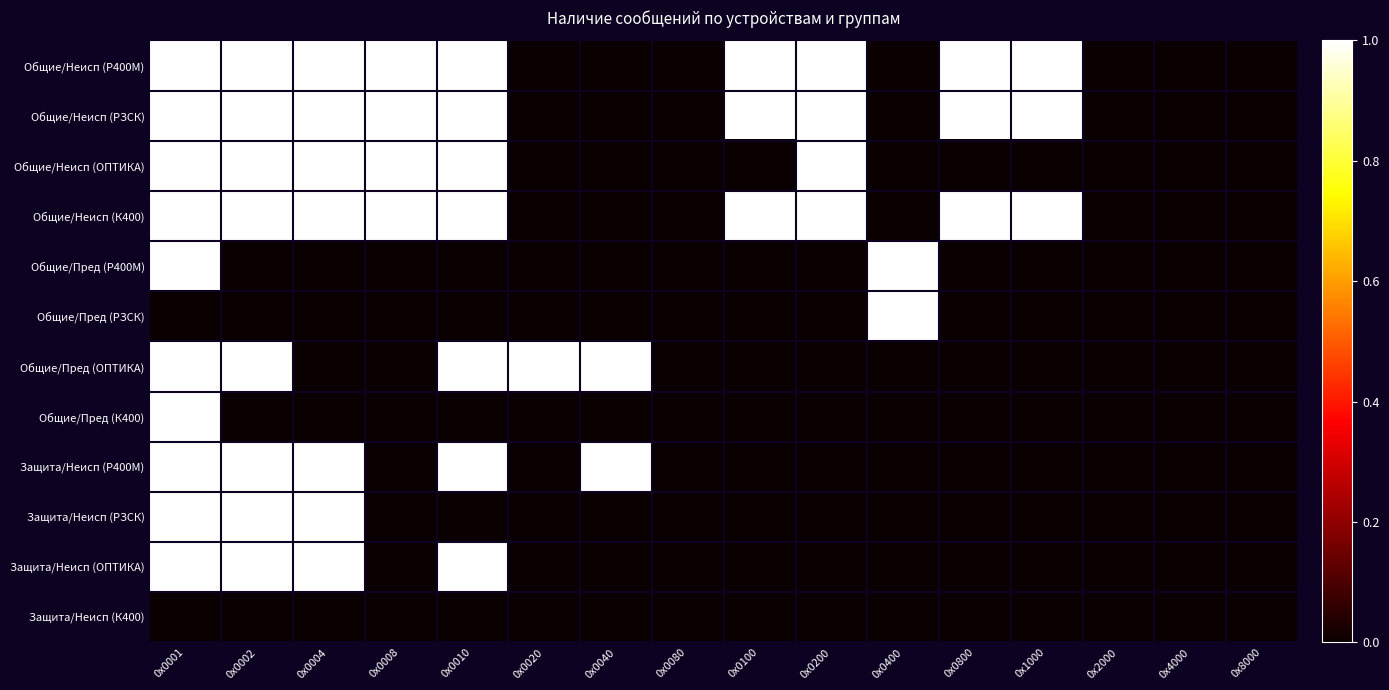

Which series has the largest total across all categories?

Общие/Неисп (Р400М)